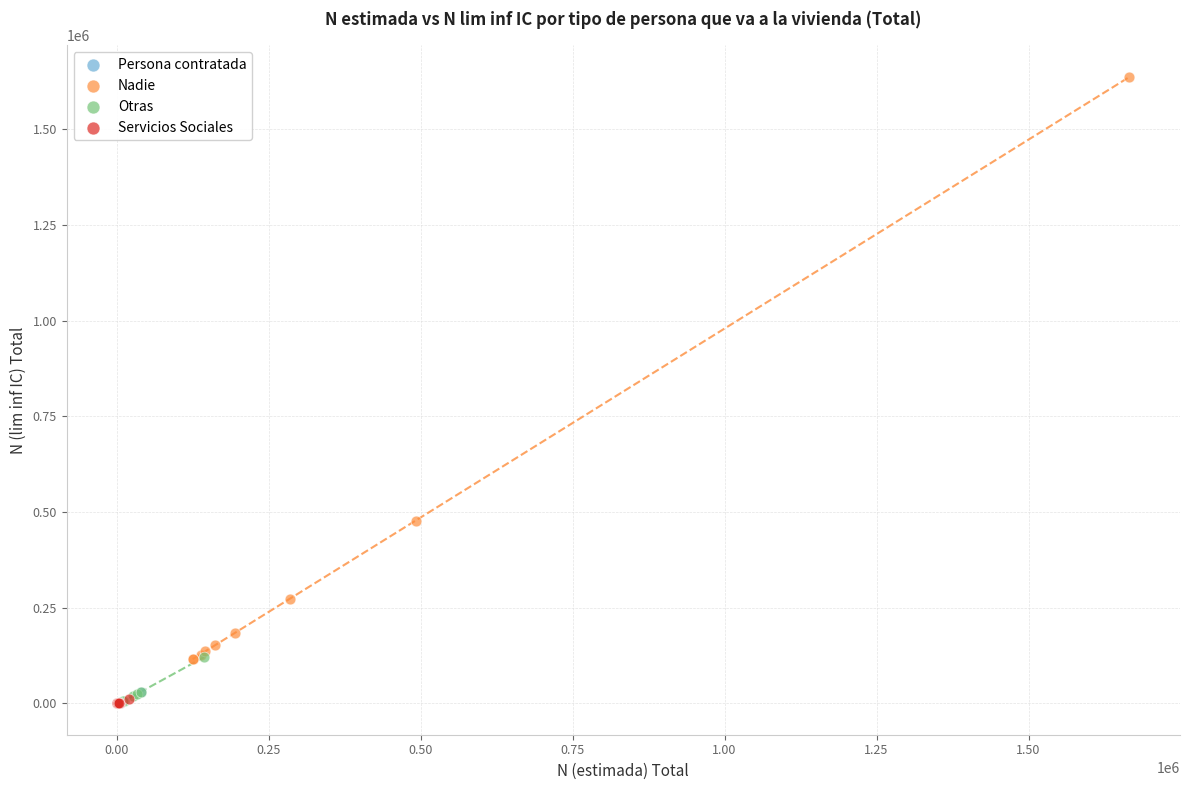

Which series has the widest spread of Y values?

Nadie